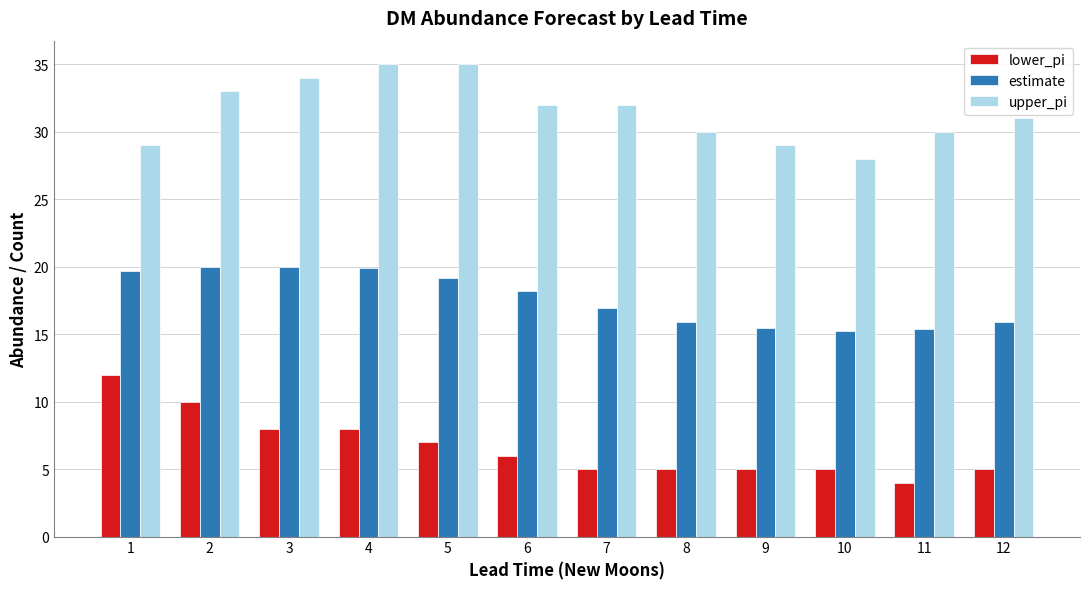

What is the approximate value of upper_pi at 11?

30.0